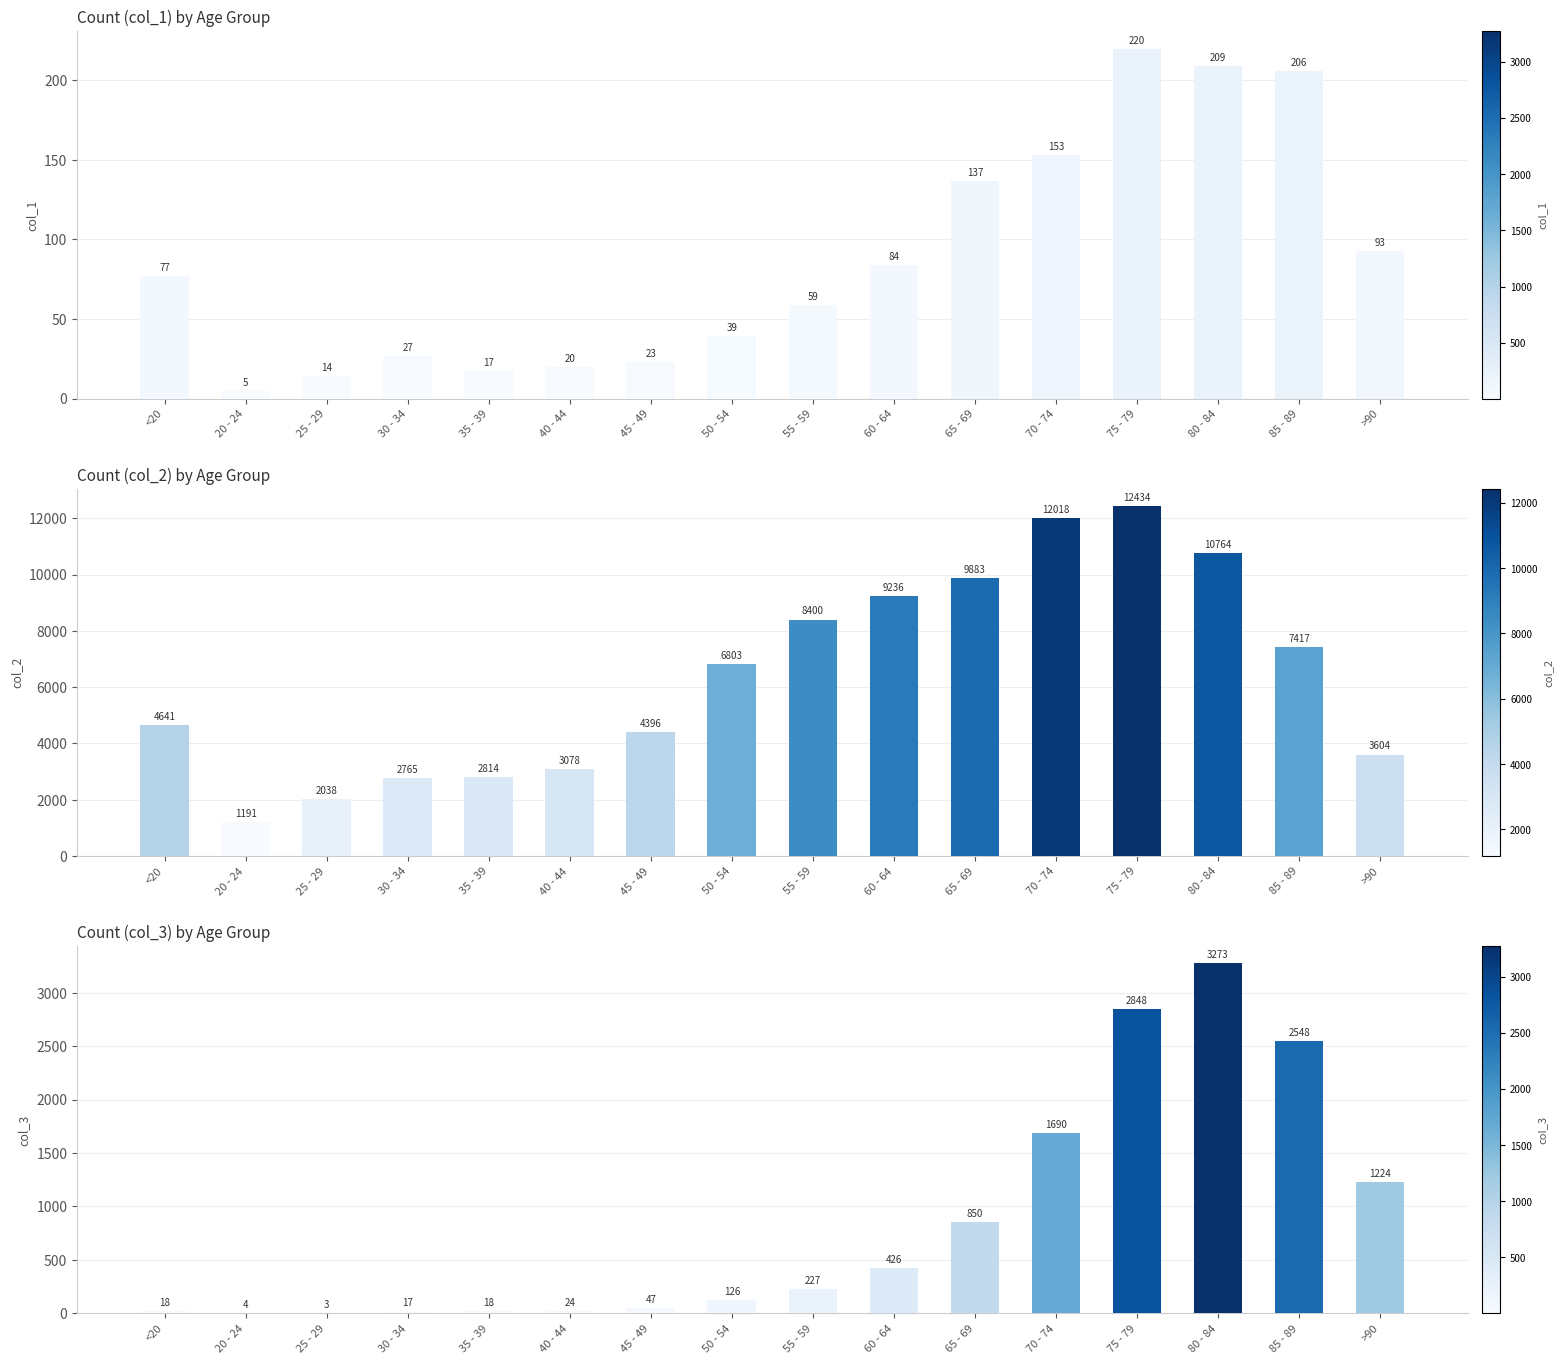

What value does the col_2 series have at 30 - 34, to the nearest 50?

2750